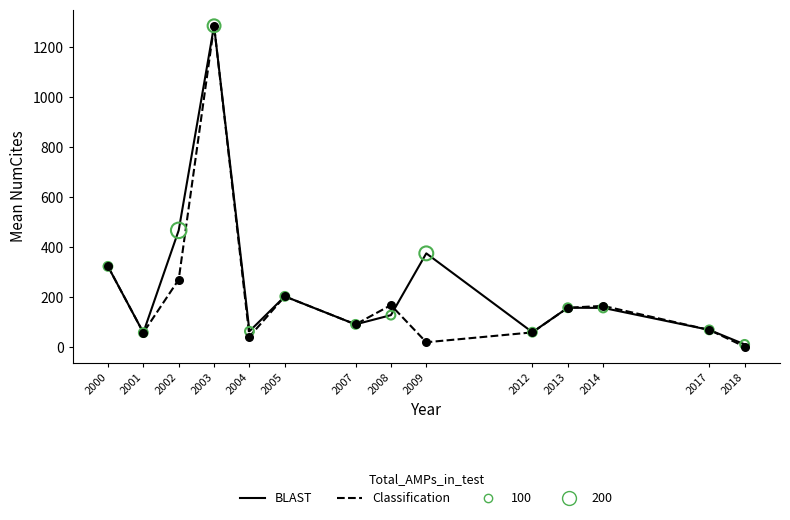

Is it true that Classification equals 263.6 at 2013?

False